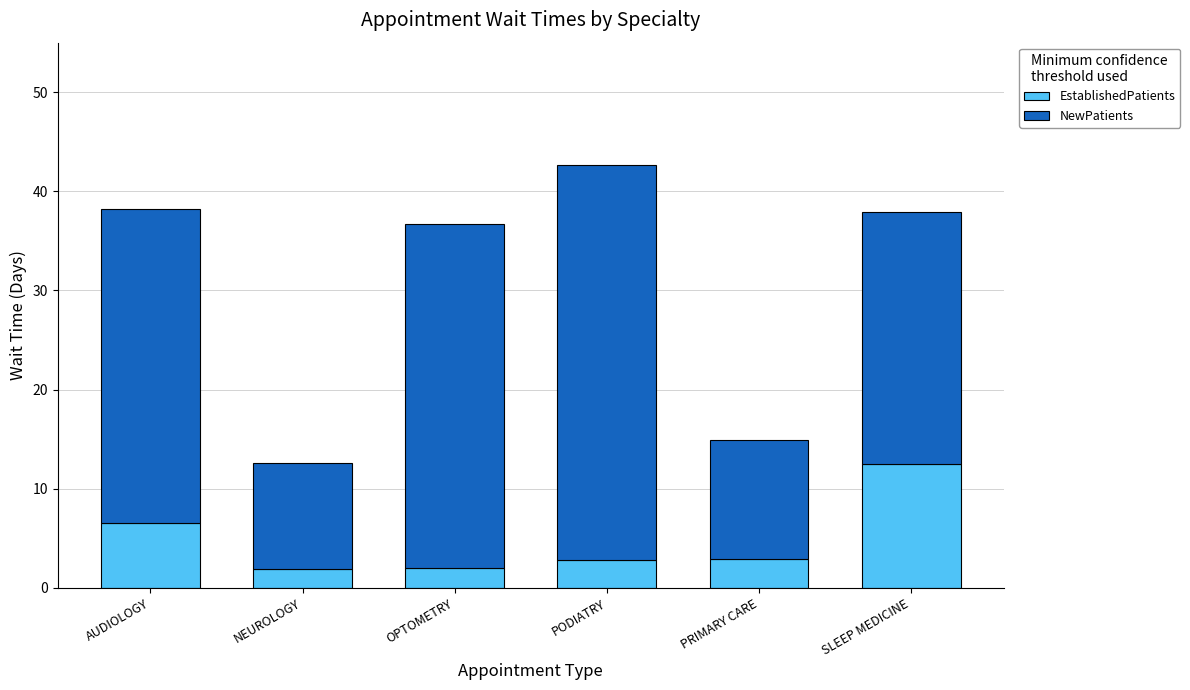

At which category is the sum across all series the highest?

PODIATRY